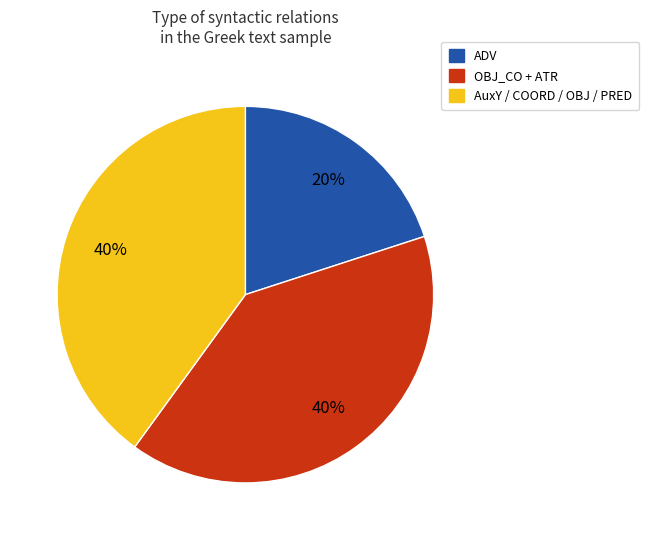

To the nearest percent, what is the difference between the largest and smallest slice percentages?

20%